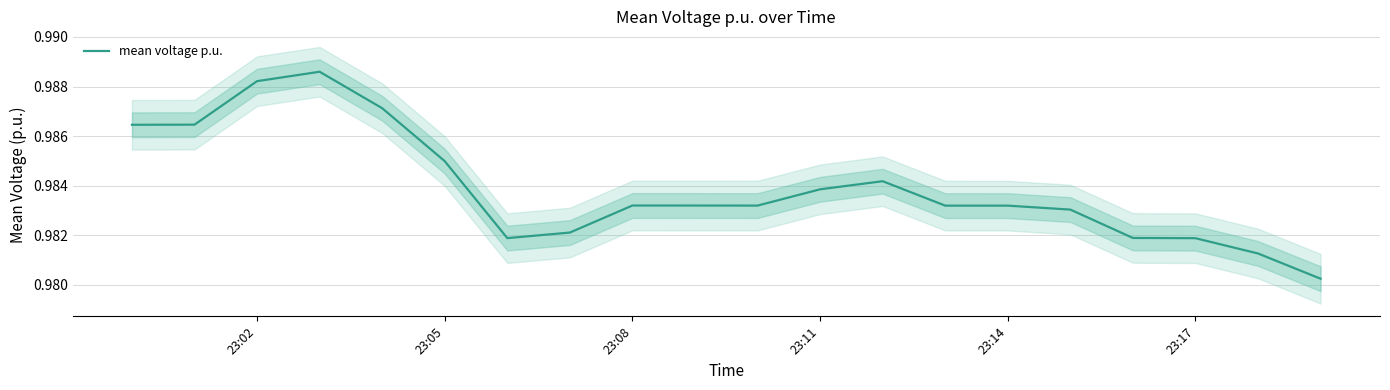

How many points are higher than both their immediate neighbors (excluding endpoints)?

3